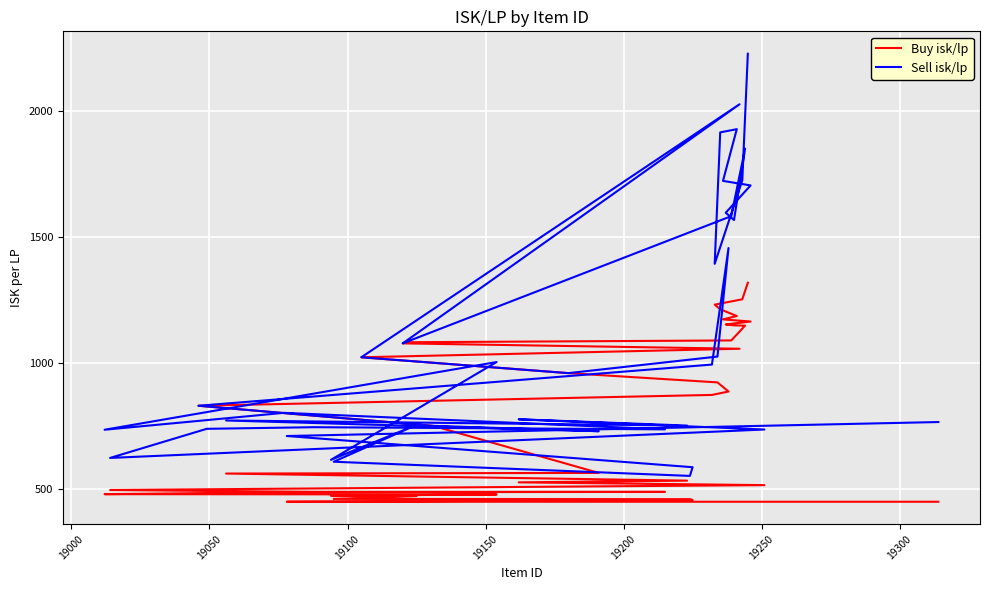

What is the difference between the maximum and minimum values in the Buy isk/lp series?

868.9